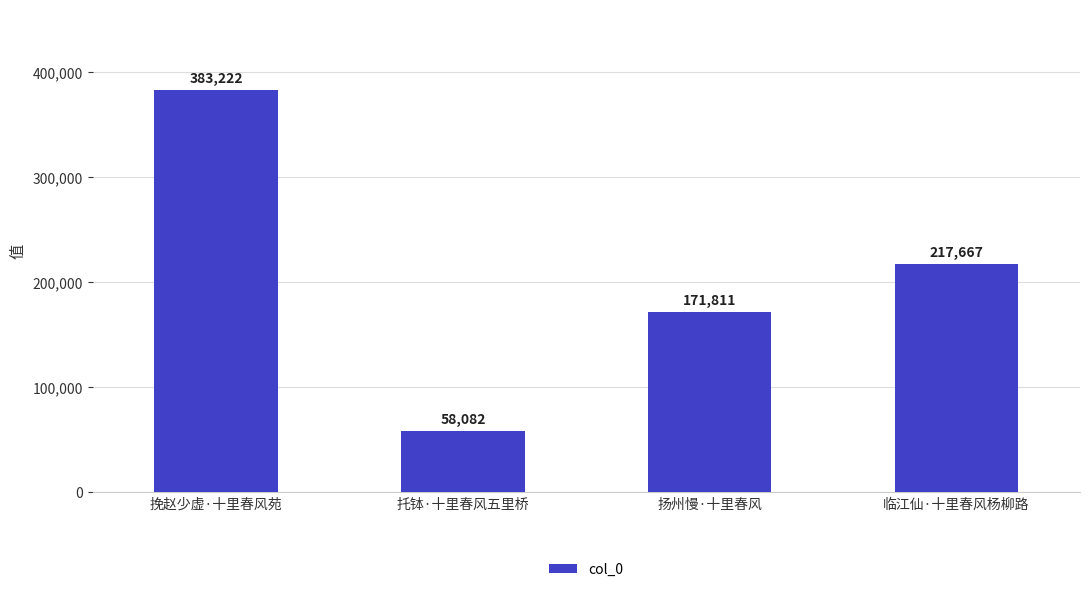

Rank the categories by value from highest to lowest.

挽赵少虚·十里春风苑, 临江仙·十里春风杨柳路, 扬州慢·十里春风, 托钵·十里春风五里桥